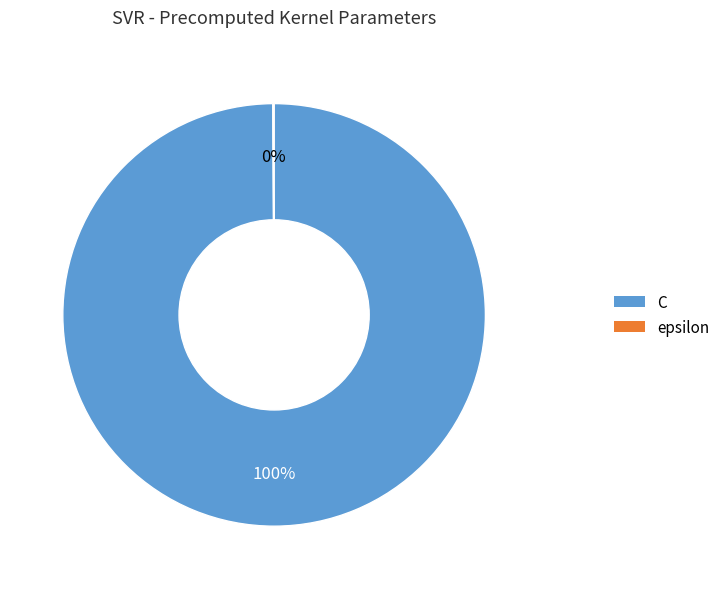

Which category has the biggest portion of the pie?

C